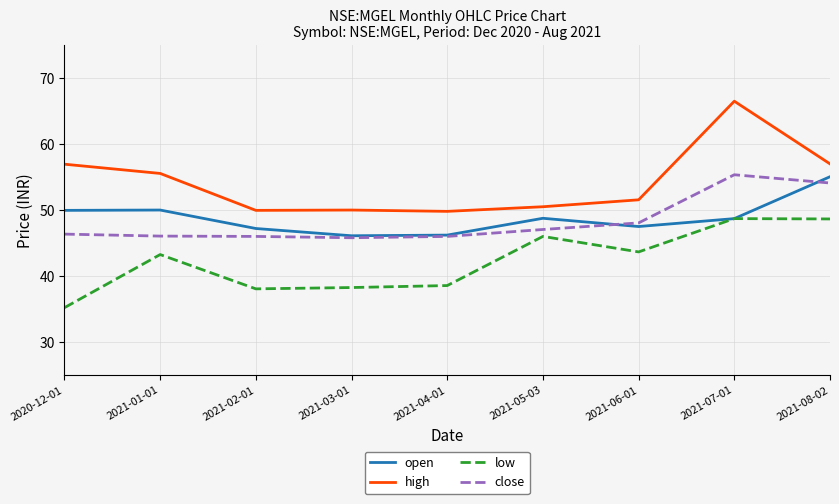

At how many categories does at least one series exceed 59?

1